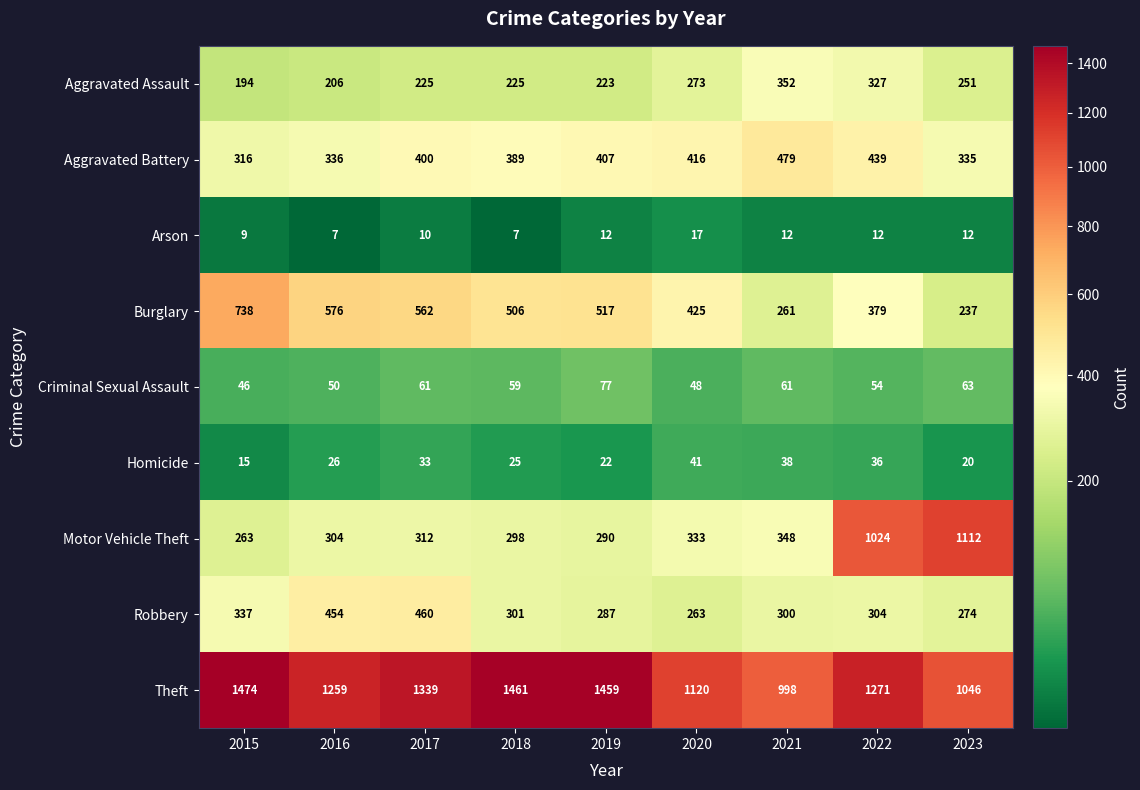

What is the maximum value shown in the chart?

1474